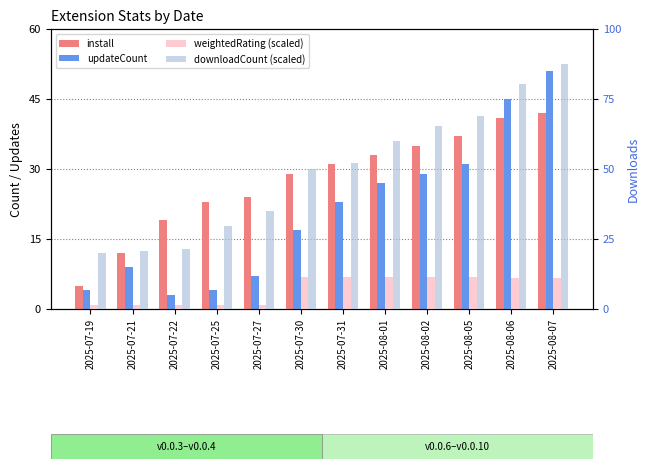

Reading right to left, what are all the values shown in this chart?

install: 42.0	41.0	37.0	35.0	33.0	31.0	29.0	24.0	23.0	19.0	12.0	5.0
updateCount: 51.0	45.0	31.0	29.0	27.0	23.0	17.0	7.0	4.0	3.0	9.0	4.0
weightedRating (scaled): 11.2	11.2	11.3	11.3	11.3	11.3	11.3	1.5	1.5	1.5	1.6	1.5
downloadCount (scaled): 87.6	80.4	69.0	65.4	60.0	52.2	50.0	35.0	29.6	21.4	20.8	20.0